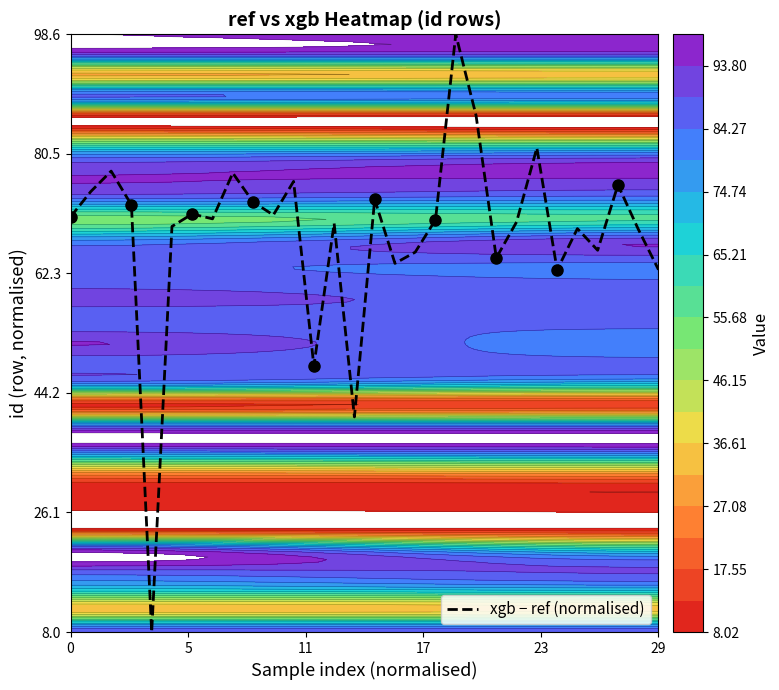

What is the sum of all values?

20.0